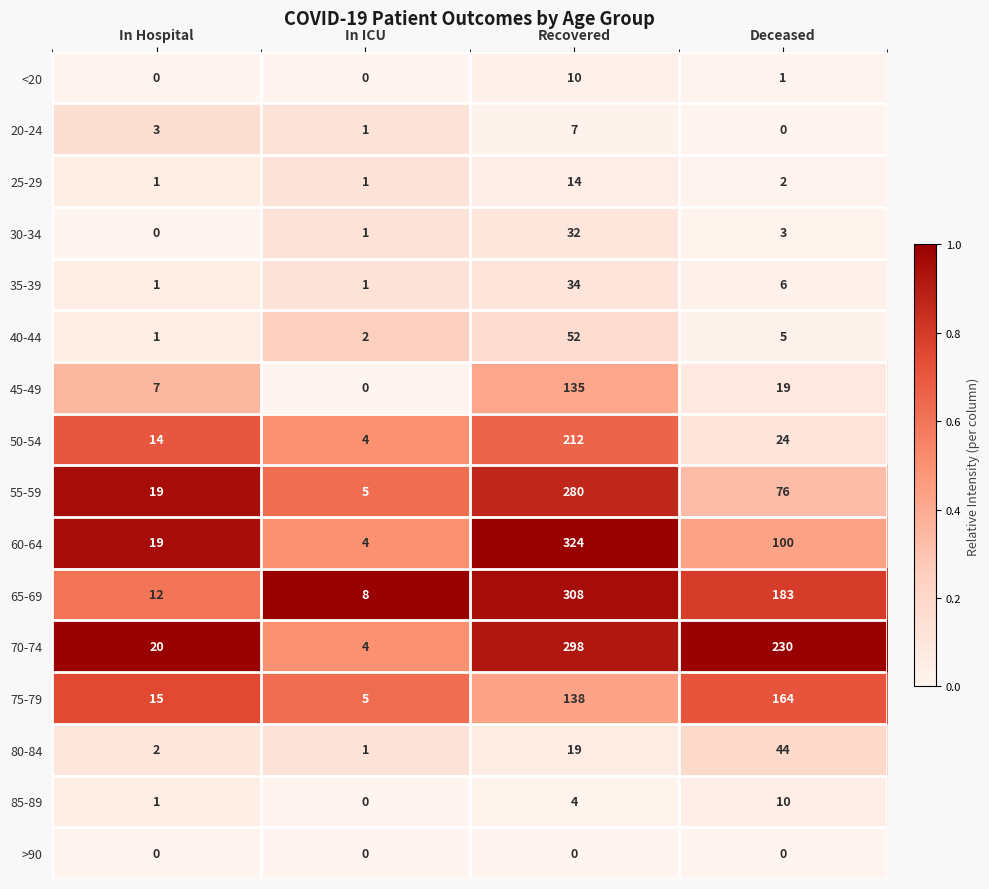

At which label does <20 first exceed 1?

Recovered